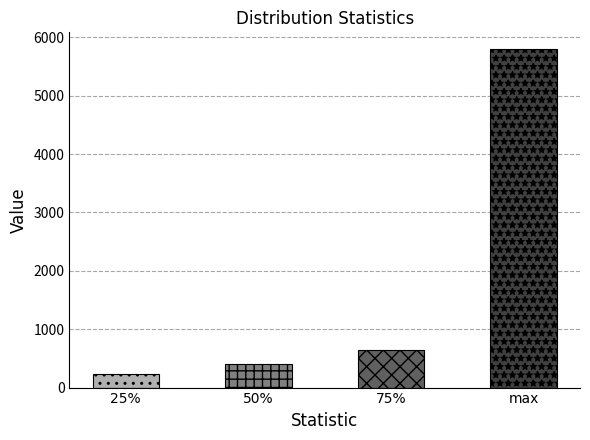

Which has a higher value, 25% or max?

max